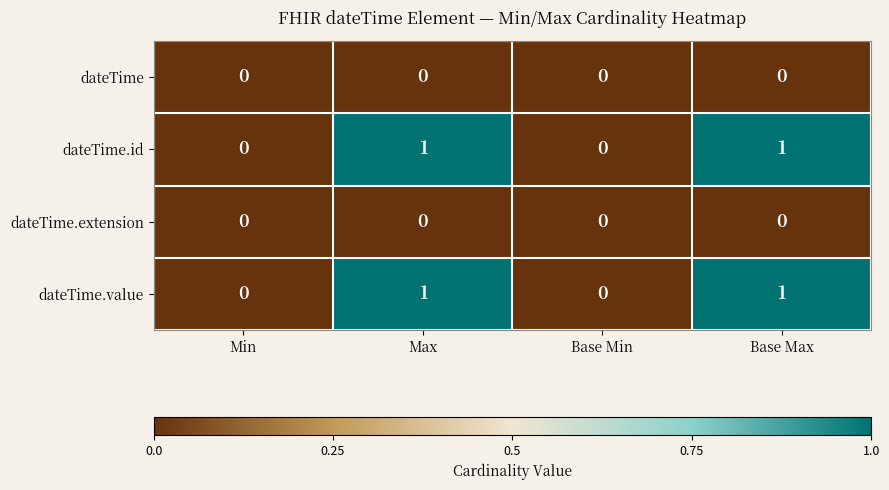

Is the value of dateTime.id at Max greater than the value of dateTime at Base Min?

Yes